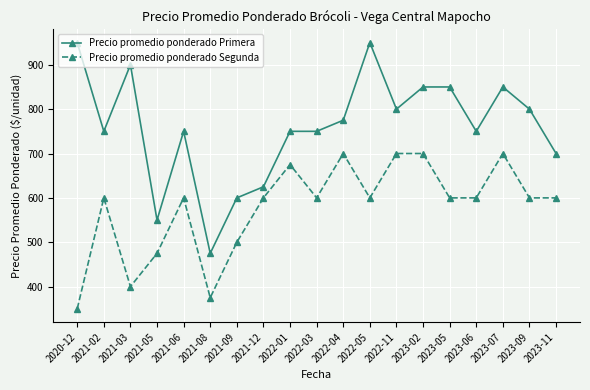

What is the total value across all series at 2021-08?

850